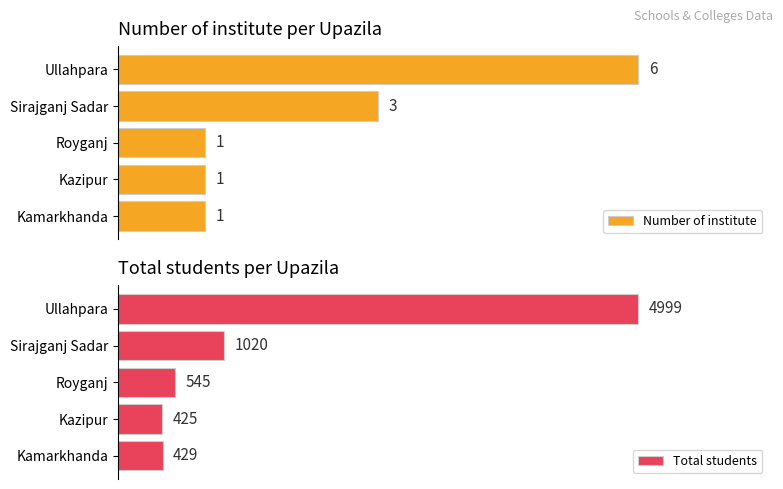

Count the number of data series in this chart.

2